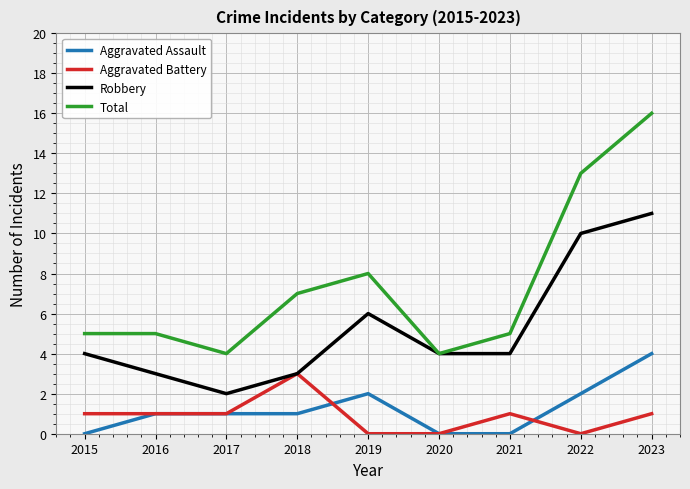

Reading left to right, transcribe all the data shown in this chart.

Aggravated Assault: 2015=0	2016=1	2017=1	2018=1	2019=2	2020=0	2021=0	2022=2	2023=4
Aggravated Battery: 2015=1	2016=1	2017=1	2018=3	2019=0	2020=0	2021=1	2022=0	2023=1
Robbery: 2015=4	2016=3	2017=2	2018=3	2019=6	2020=4	2021=4	2022=10	2023=11
Total: 2015=5	2016=5	2017=4	2018=7	2019=8	2020=4	2021=5	2022=13	2023=16